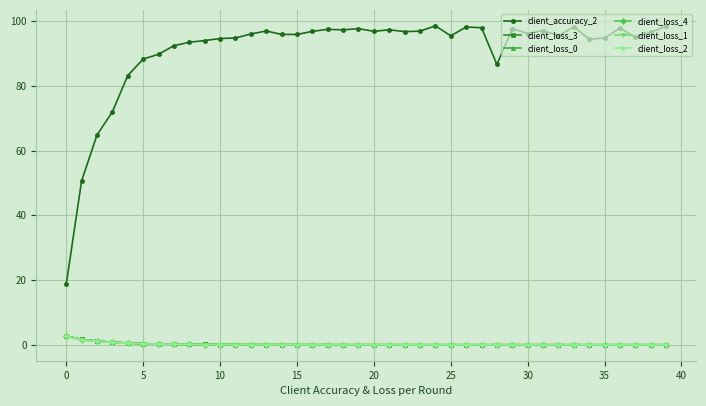

True or false: client_accuracy_2 and client_loss_0 intersect in this chart.

False